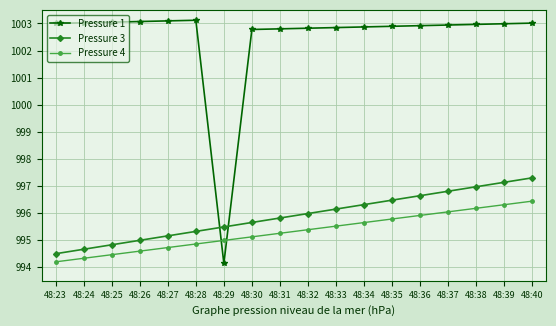

The Pressure 4 series shows 393.2 at 48:27. True or false?

False